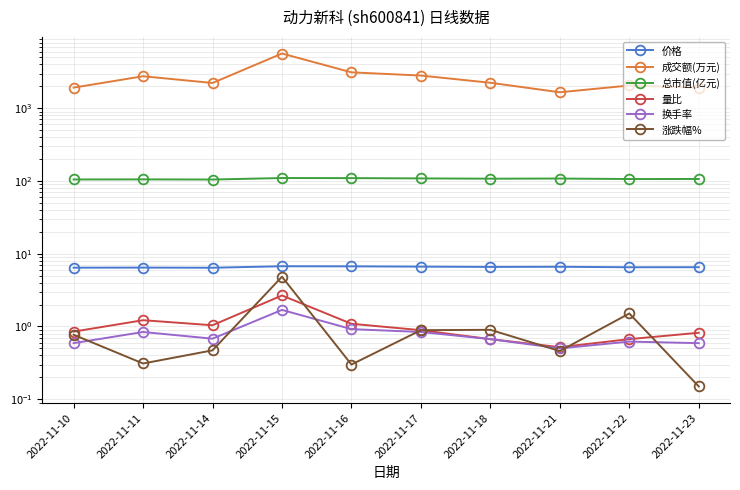

Reading left to right, extract all data points from this chart.

价格: 2022-11-10=6.4	2022-11-11=6.5	2022-11-14=6.4	2022-11-15=6.7	2022-11-16=6.7	2022-11-17=6.7	2022-11-18=6.6	2022-11-21=6.6	2022-11-22=6.5	2022-11-23=6.5
成交额(万元): 2022-11-10=1919.0	2022-11-11=2751.0	2022-11-14=2223.0	2022-11-15=5646.0	2022-11-16=3114.0	2022-11-17=2812.0	2022-11-18=2238.0	2022-11-21=1657.0	2022-11-22=2053.0	2022-11-23=1920.0
总市值(亿元): 2022-11-10=104.9	2022-11-11=105.2	2022-11-14=104.7	2022-11-15=109.8	2022-11-16=109.5	2022-11-17=108.5	2022-11-18=107.5	2022-11-21=108.0	2022-11-22=106.4	2022-11-23=106.5
量比: 2022-11-10=0.9	2022-11-11=1.2	2022-11-14=1.0	2022-11-15=2.7	2022-11-16=1.1	2022-11-17=0.9	2022-11-18=0.7	2022-11-21=0.5	2022-11-22=0.7	2022-11-23=0.8
换手率: 2022-11-10=0.6	2022-11-11=0.8	2022-11-14=0.7	2022-11-15=1.7	2022-11-16=0.9	2022-11-17=0.8	2022-11-18=0.7	2022-11-21=0.5	2022-11-22=0.6	2022-11-23=0.6
涨跌幅%: 2022-11-10=0.8	2022-11-11=0.3	2022-11-14=0.5	2022-11-15=4.8	2022-11-16=0.3	2022-11-17=0.9	2022-11-18=0.9	2022-11-21=0.5	2022-11-22=1.5	2022-11-23=0.2